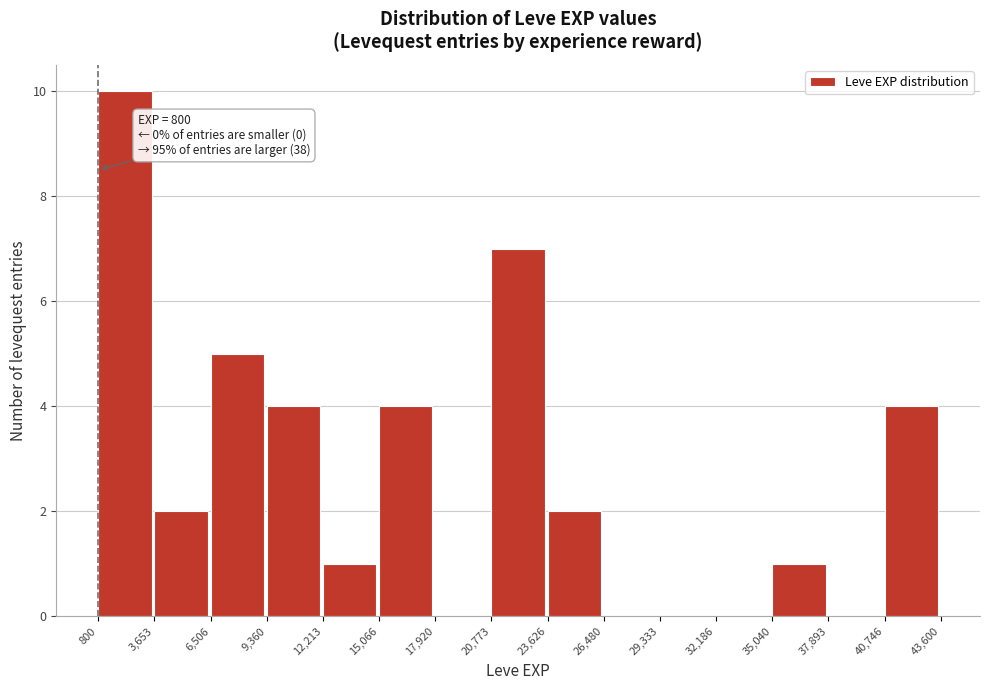

Which range on the x-axis has the tallest bar?

800 to 3,653